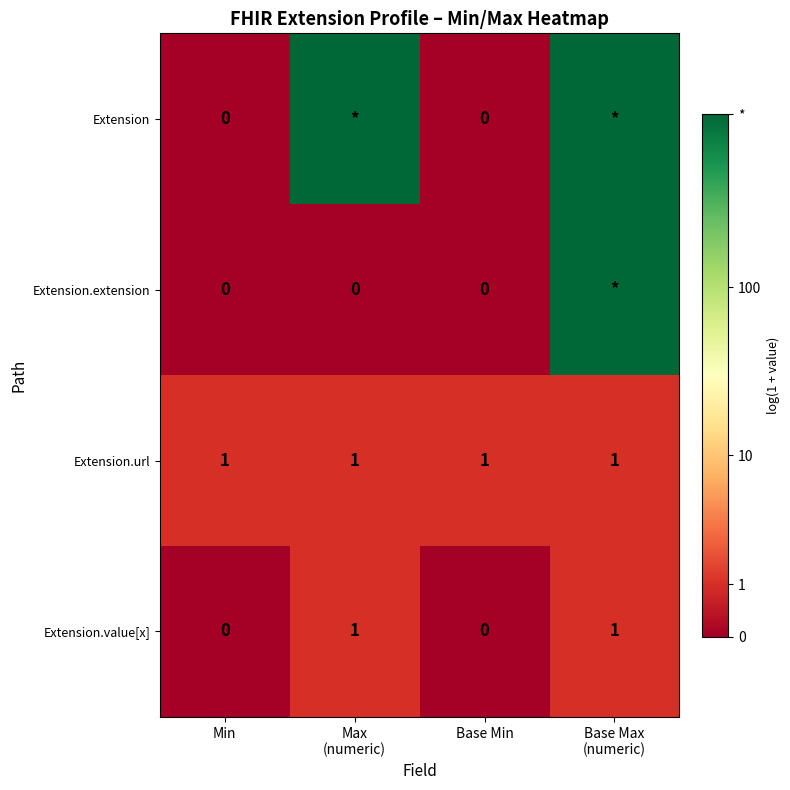

What is the total value across all series at Base Max
(numeric)?

15.2